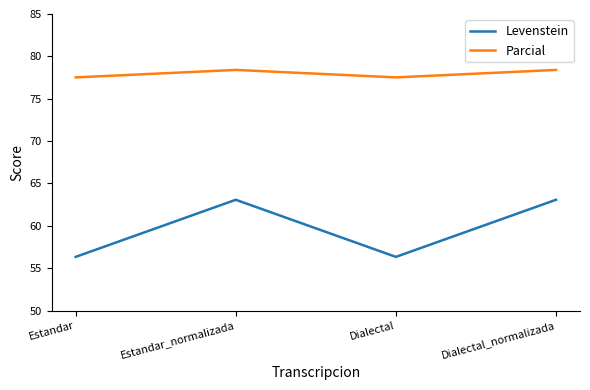

What is the approximate value of Levenstein at Estandar_normalizada?

63.1